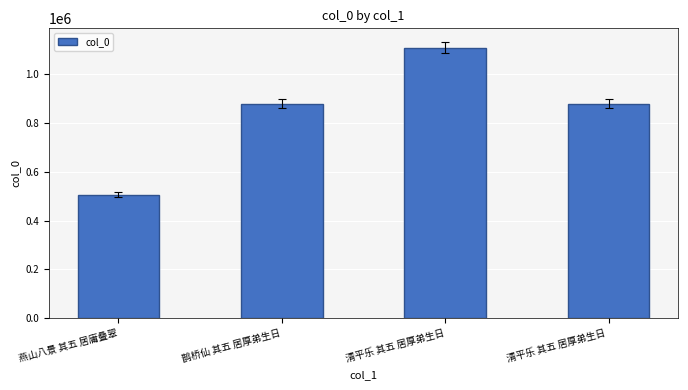

True or false: the data shows 1248080 at 鹊桥仙 其五 居厚弟生日.

False